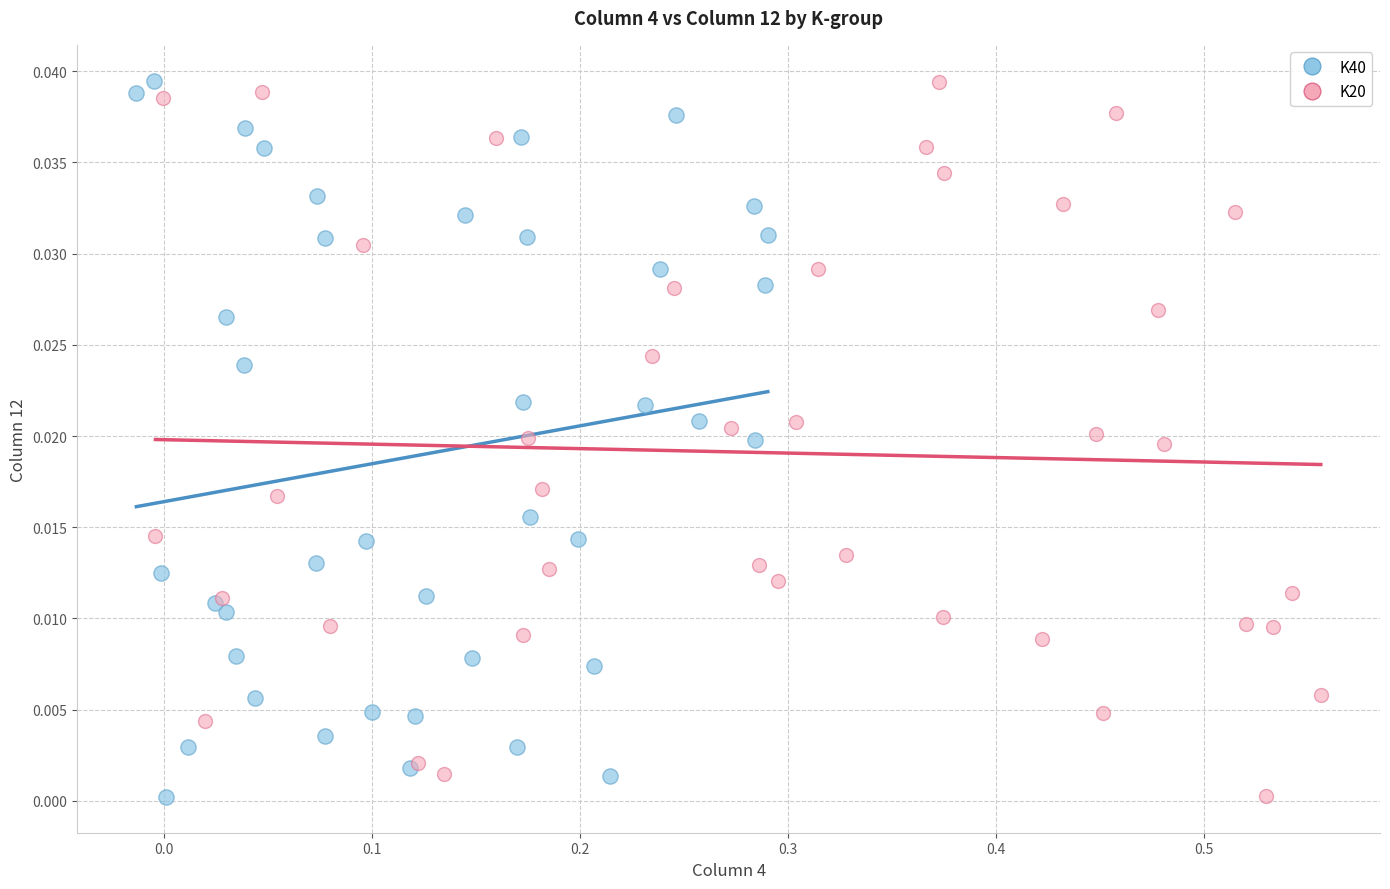

What are all the series names shown in the legend?

K40, K20